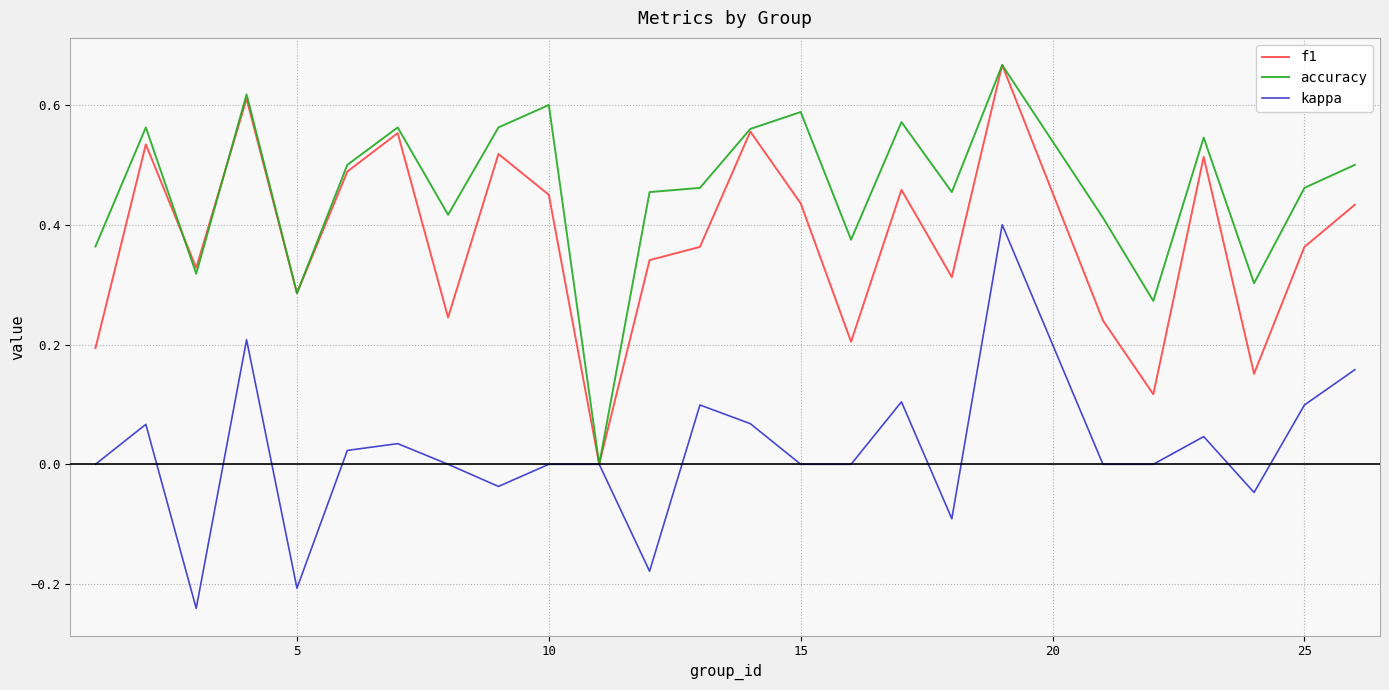

Does the chart display data point markers on the line(s)?

No